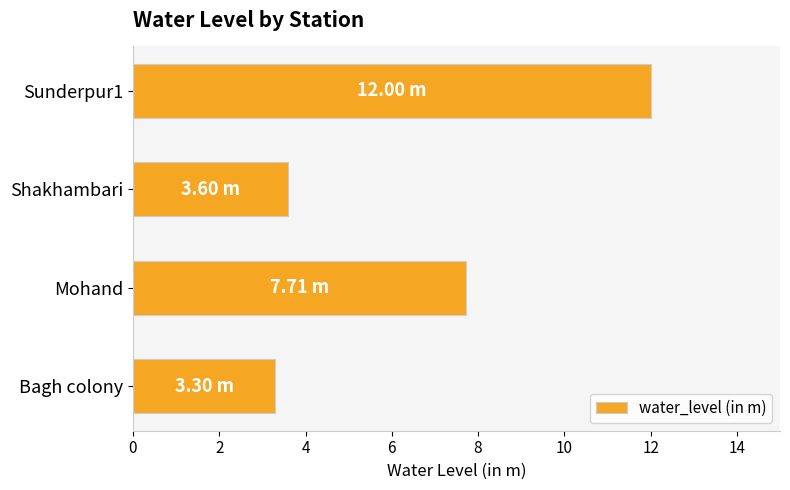

How many data points are above 7?

2